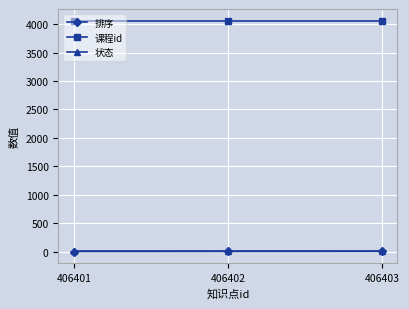

Is the value of 状态 at 406401 greater than the value of 课程id at 406402?

No